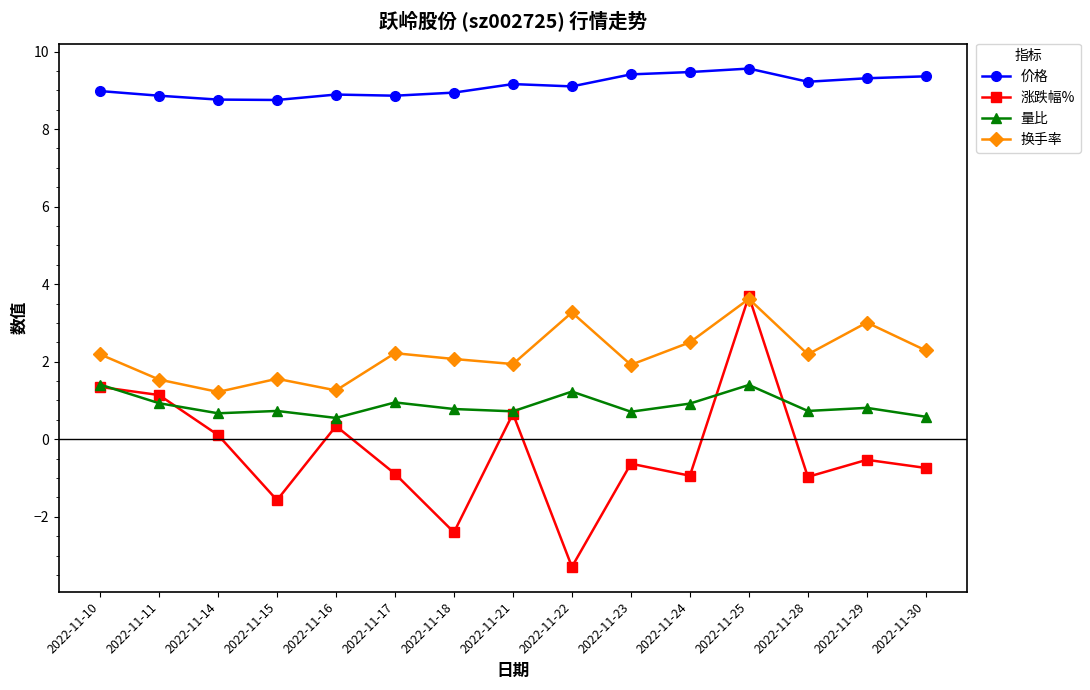

Count the number of categories in the chart.

15